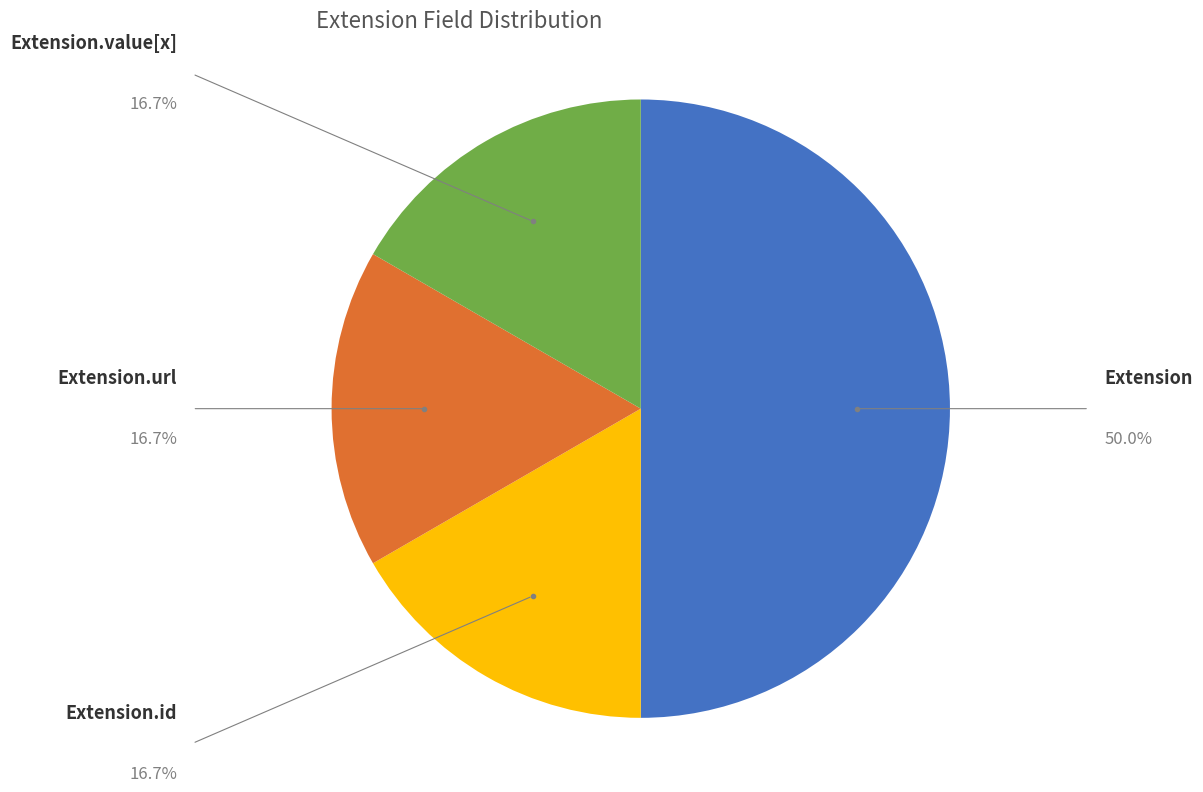

How many slices are in this pie chart?

4